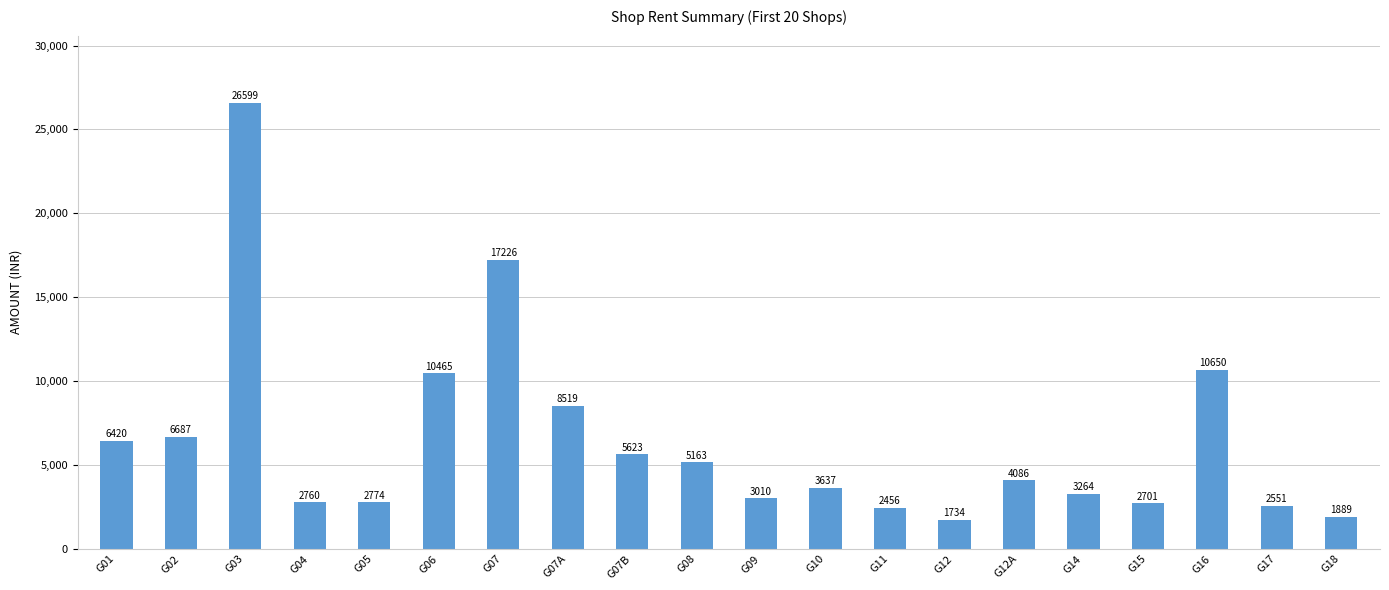

What is the ratio of the value at G09 to the value at G18?

1.6